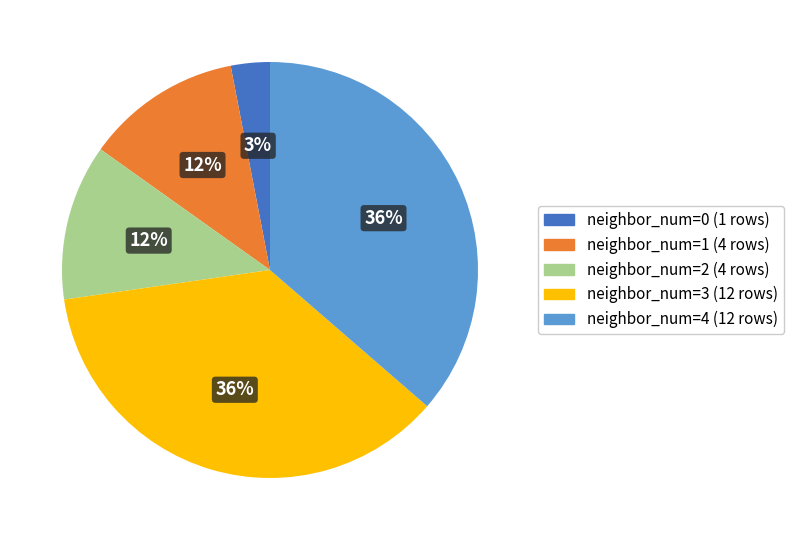

To the nearest percent, what is the average slice percentage?

20%